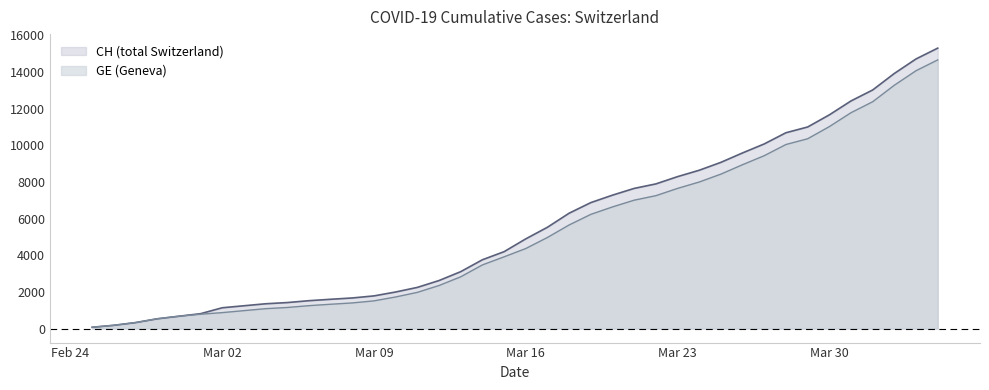

How many series are shown in this chart?

2